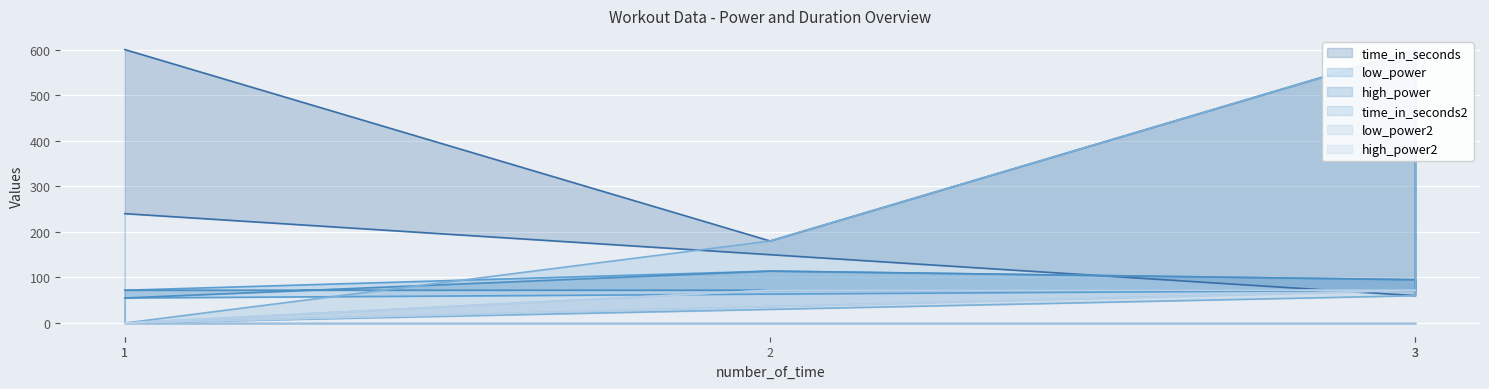

What are all the series names shown in the legend?

time_in_seconds, low_power, high_power, time_in_seconds2, low_power2, high_power2